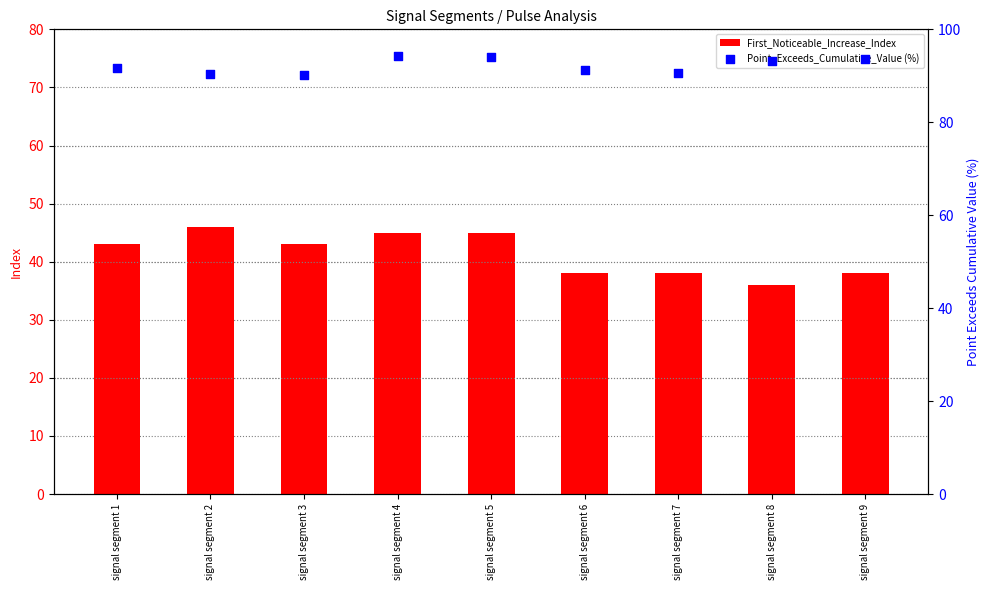

At which category is the sum across all series the highest?

signal segment 4